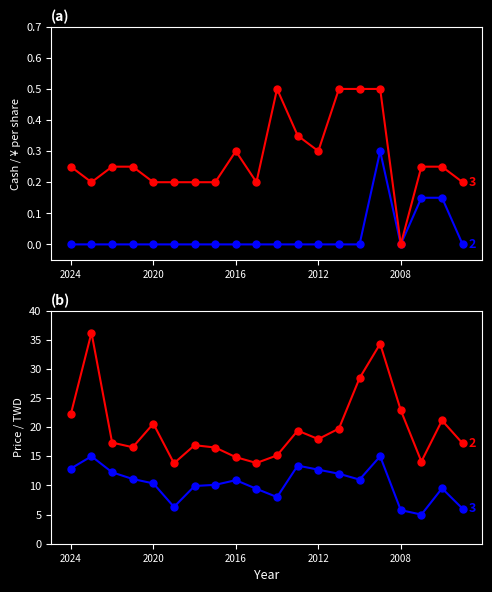

What is the difference between the Cash Dividend values at 2007 and 2019?

0.1